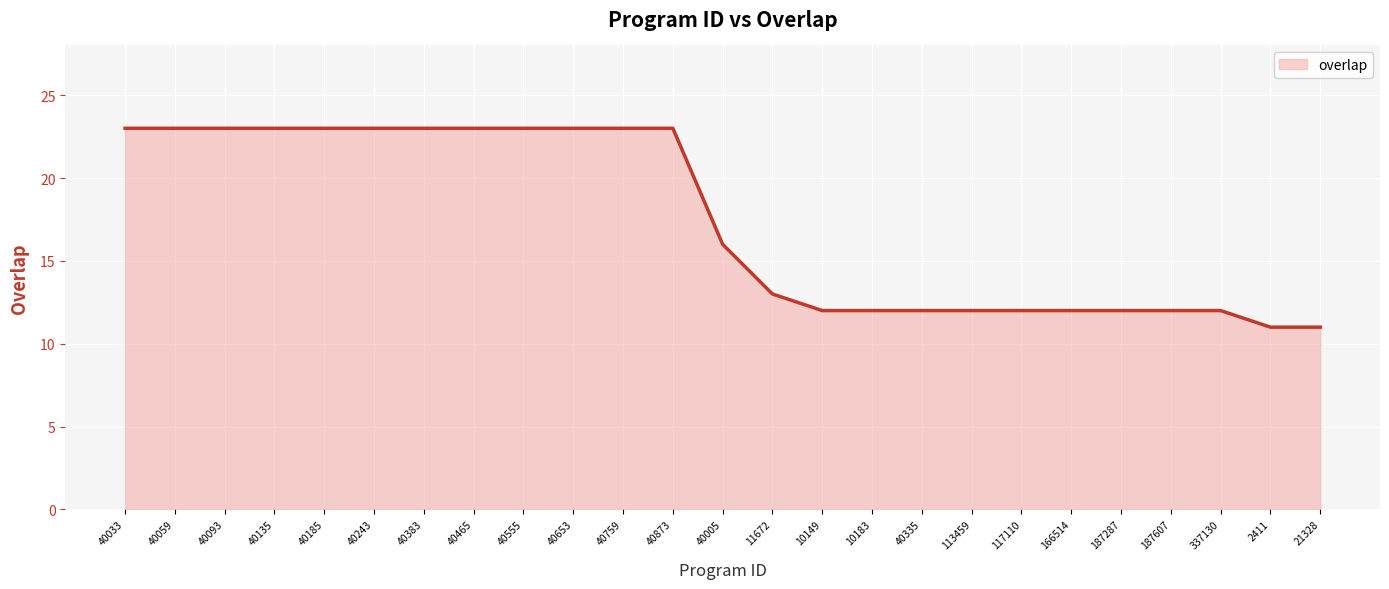

What is the change in value from 40465 to 113459?

-11